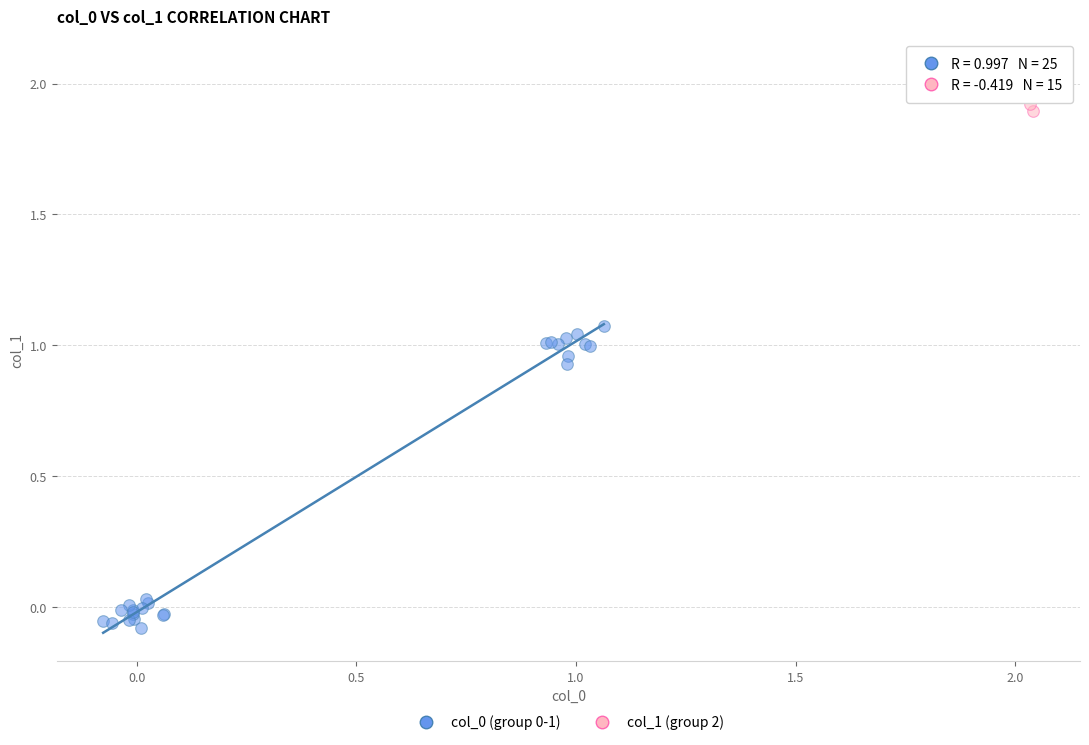

Which series reaches the maximum Y coordinate?

col_1 (group 2)